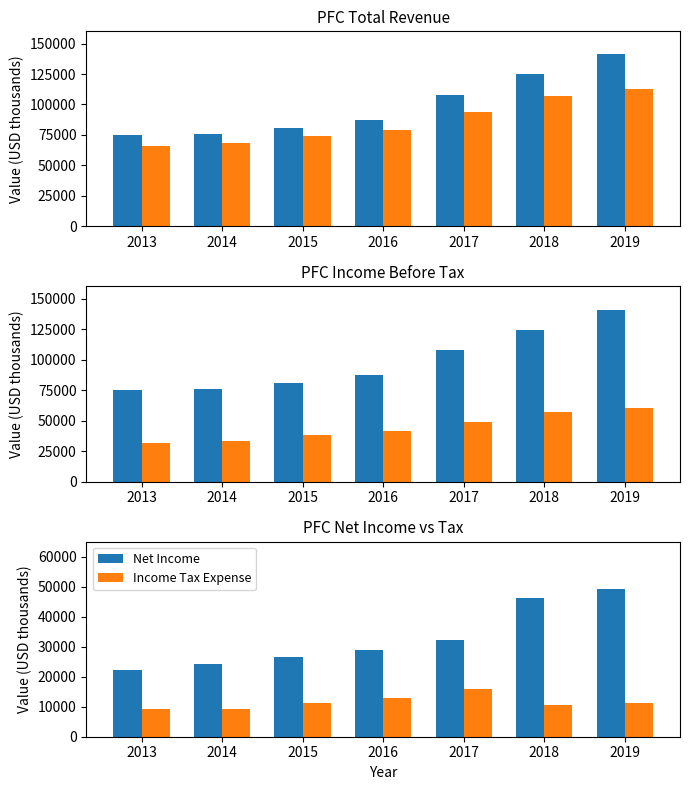

How many data points in Total Revenue are above 87400?

3